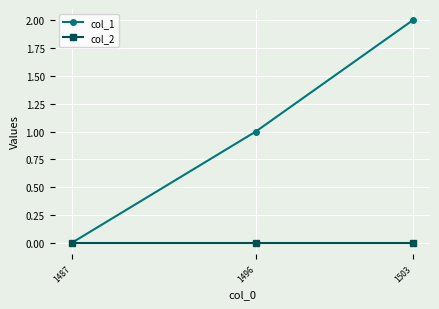

How many categories are shown in the chart?

3